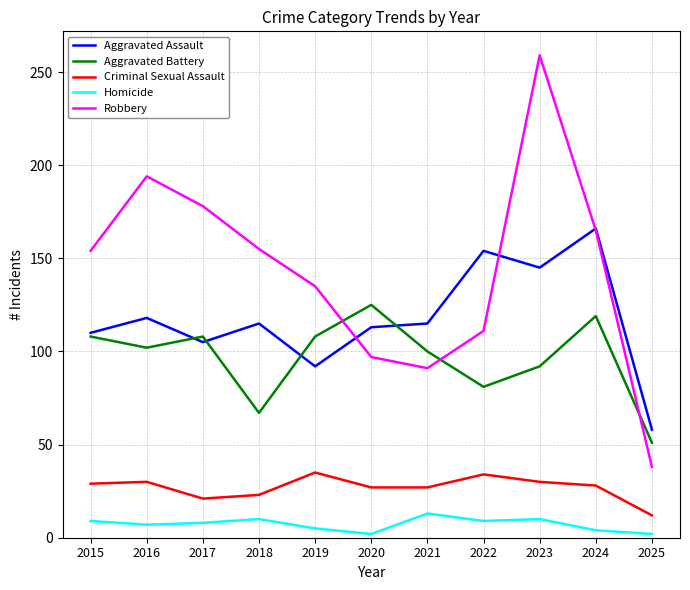

True or false: Robbery has more than 2 points higher than both neighbors.

False